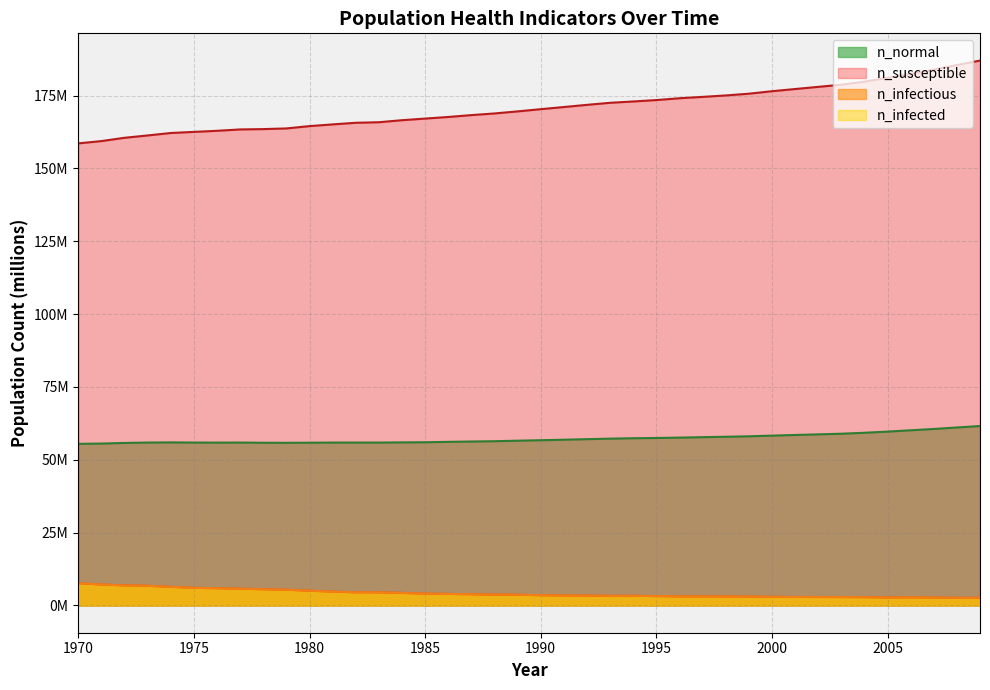

How many data points in n_infected are above 3?

30